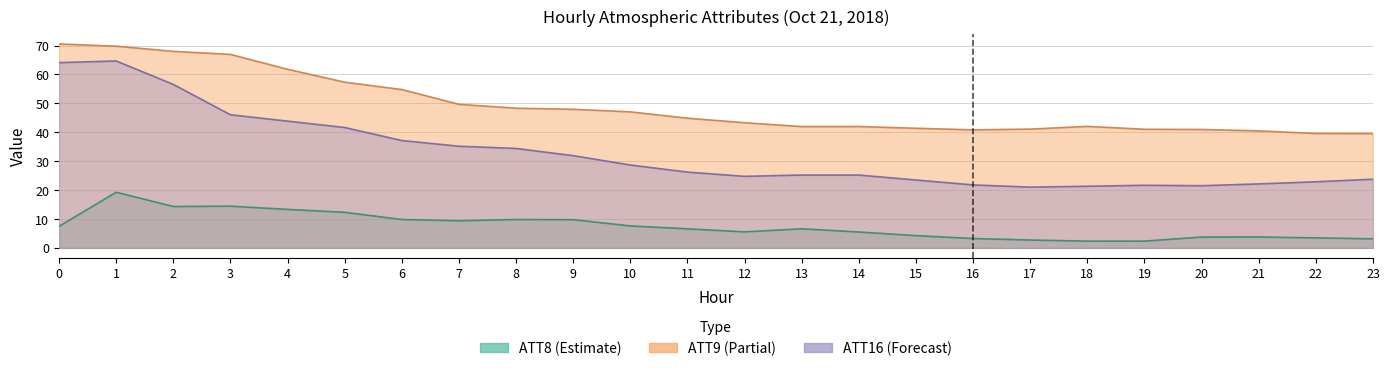

Where is ATT8 nearest to the value 10?

8